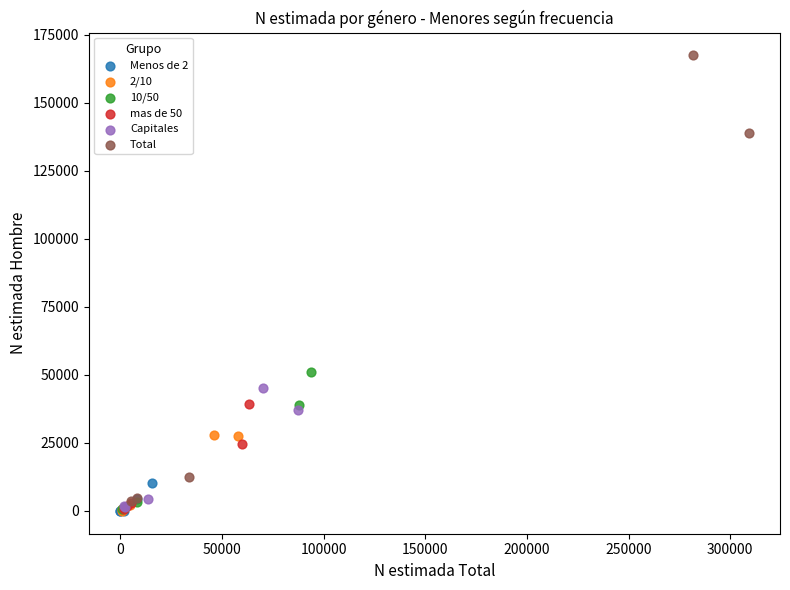

Which series has the largest Y range (max minus min)?

Total